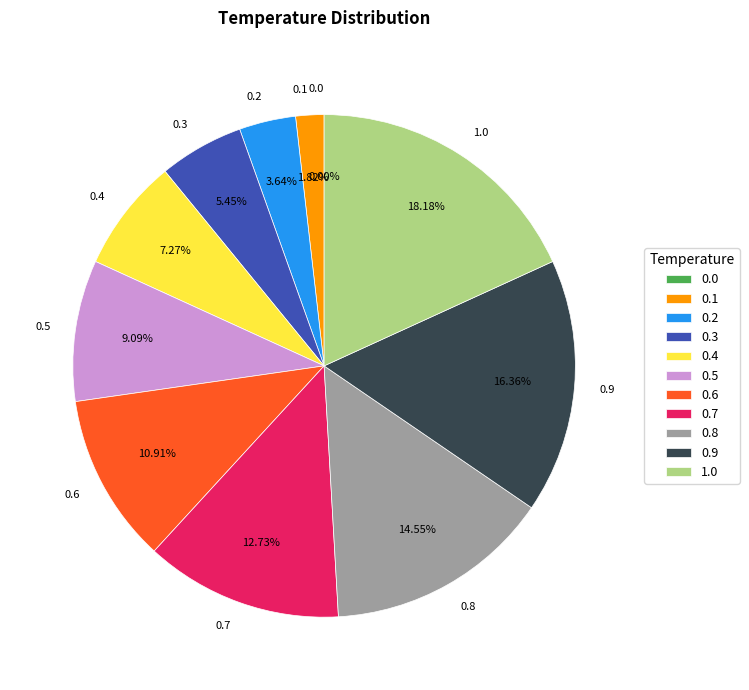

Count the number of slices in the pie.

11